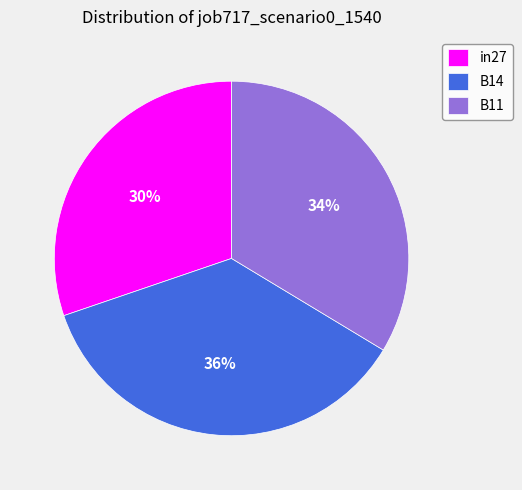

Rank the categories by value from highest to lowest.

B14, B11, in27